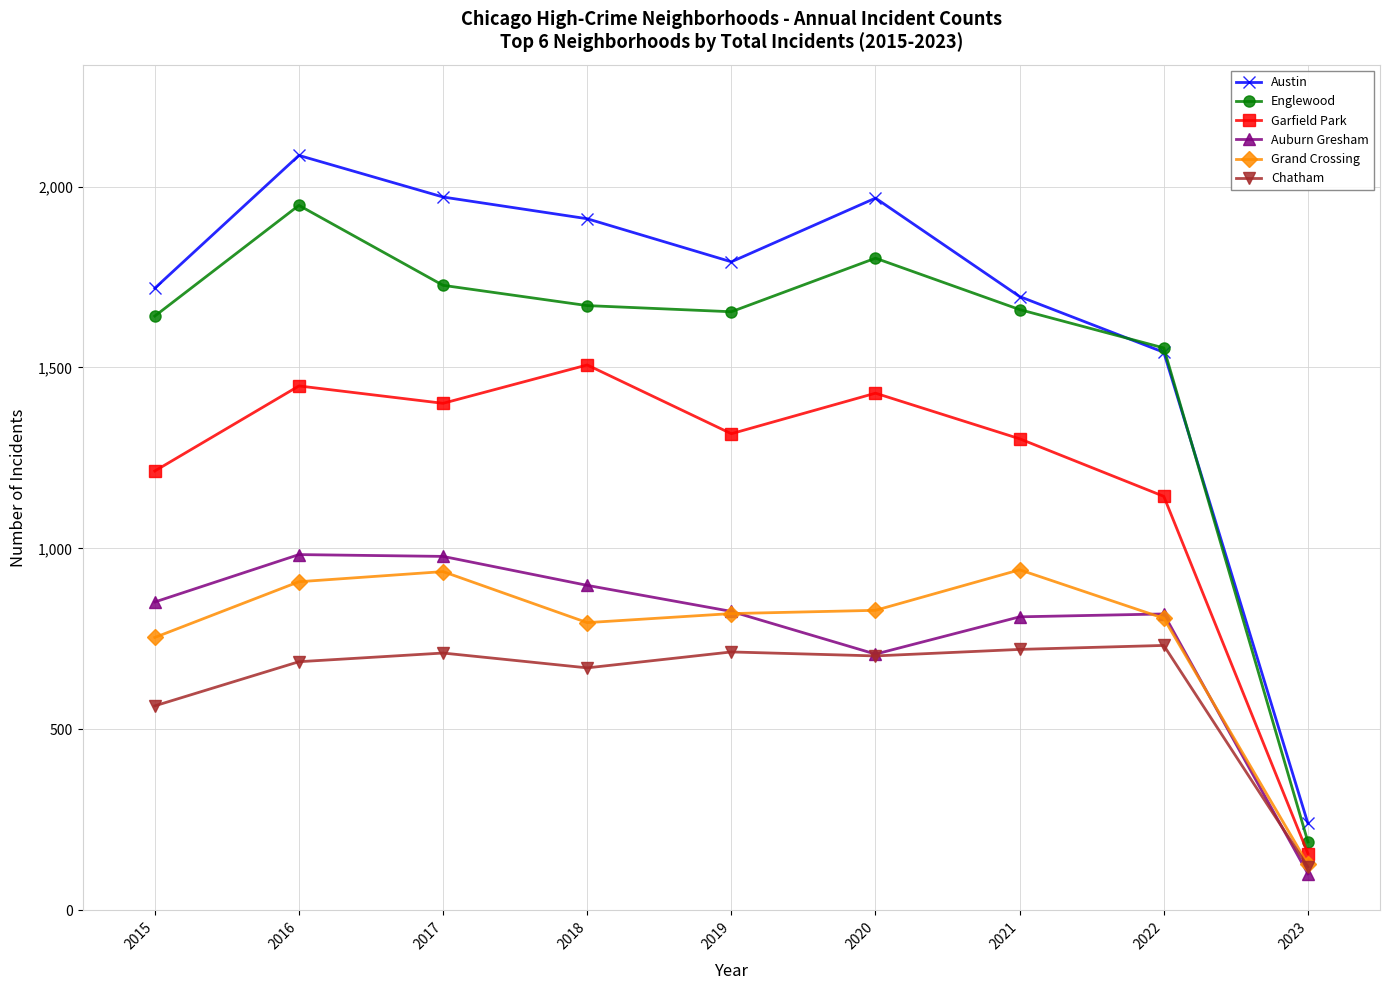

At which category is the sum across all series the highest?

2016